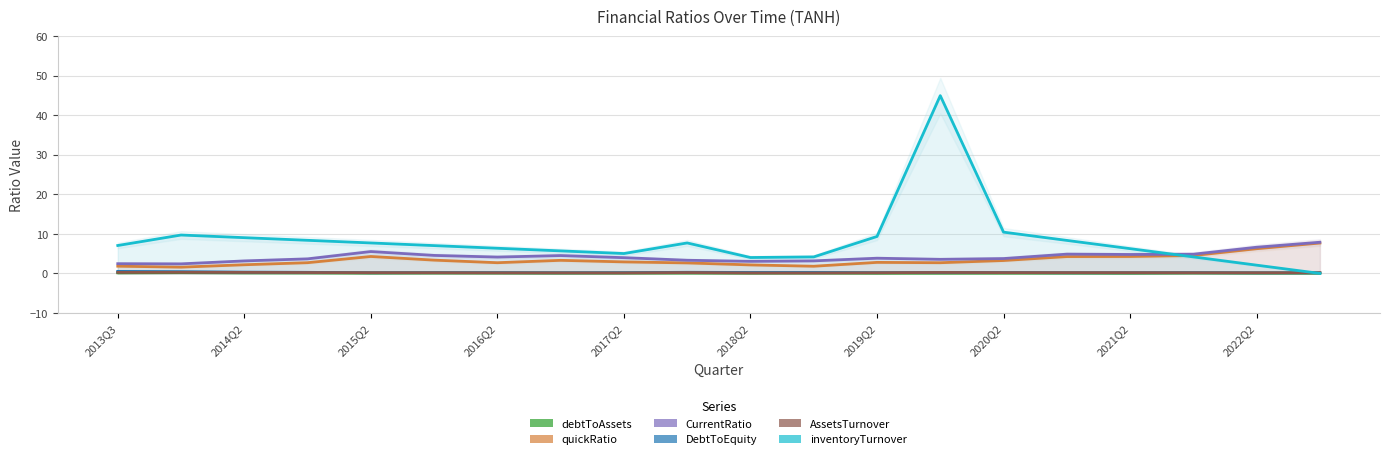

What is the value of the CurrentRatio point at the 9th from the left?

4.0